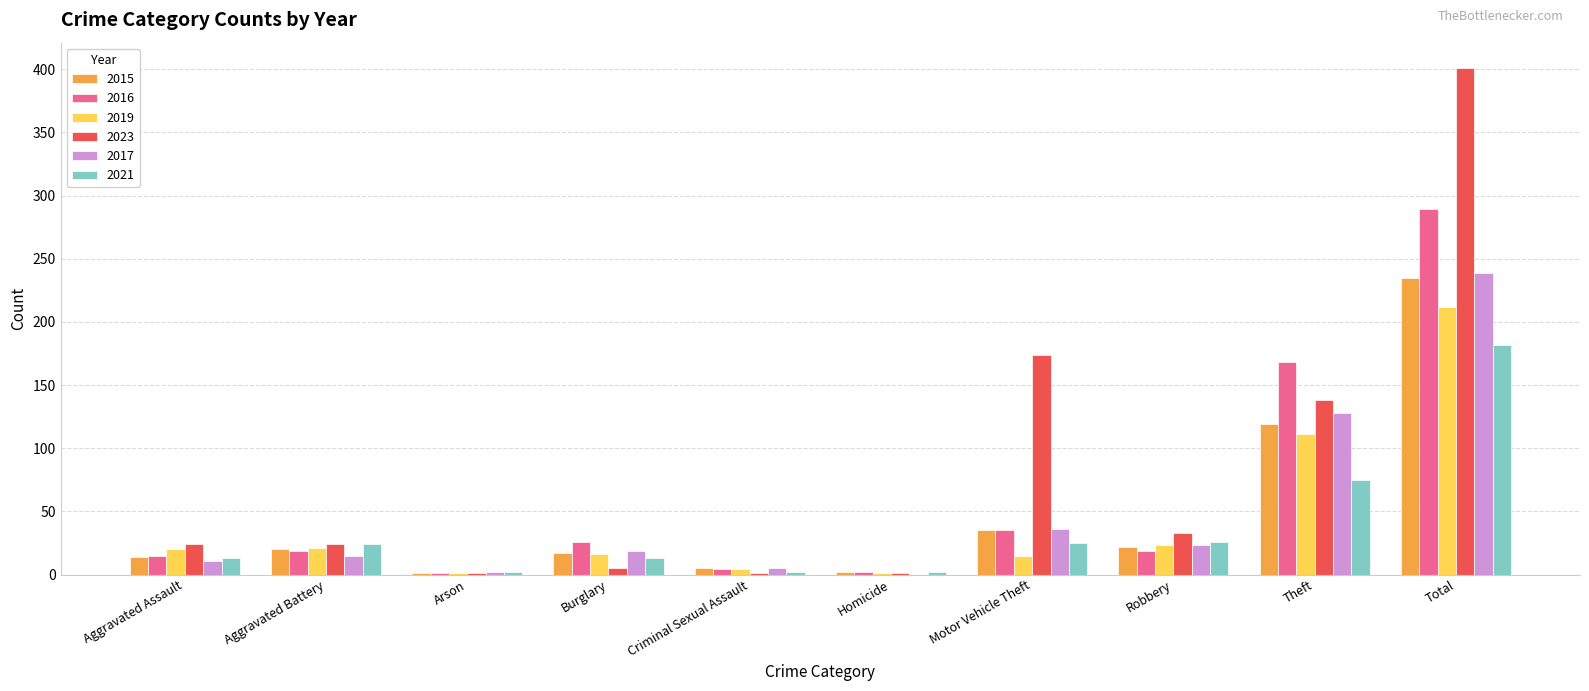

Where is 2019 nearest to the value 106?

Theft